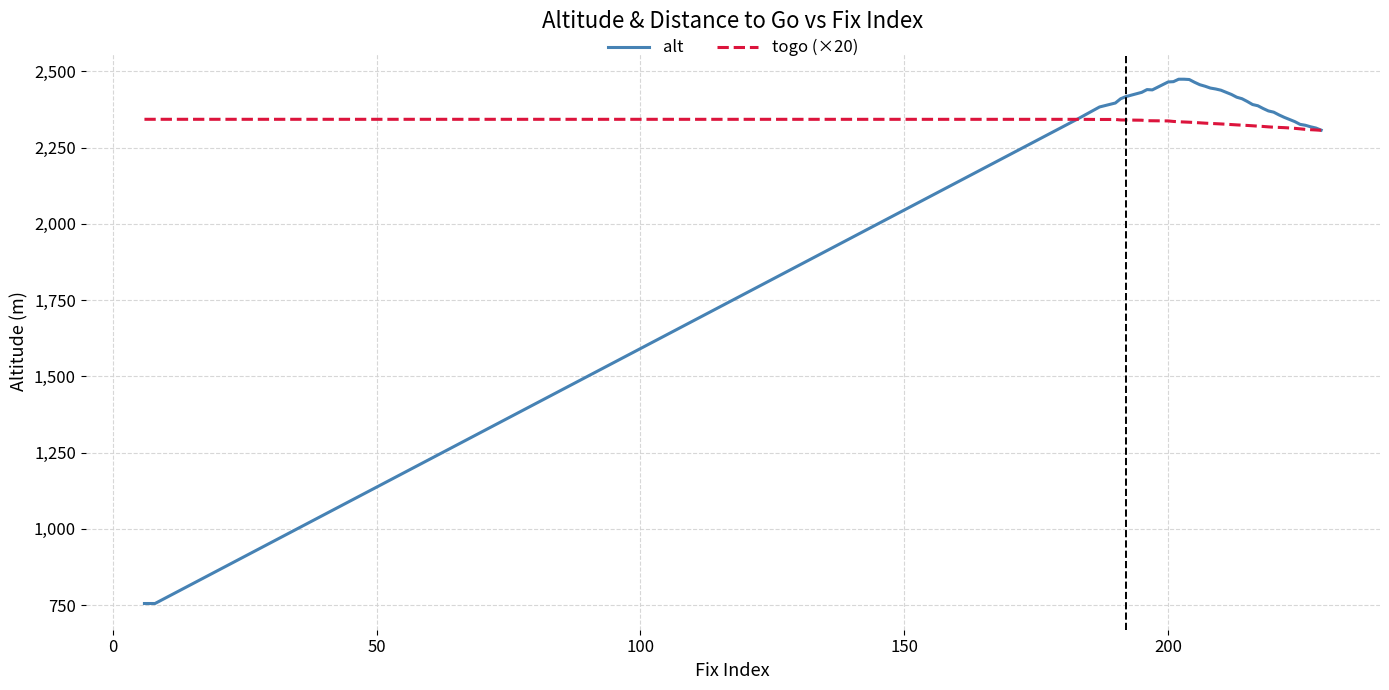

What is the minimum value for togo (×20)?

2306.4